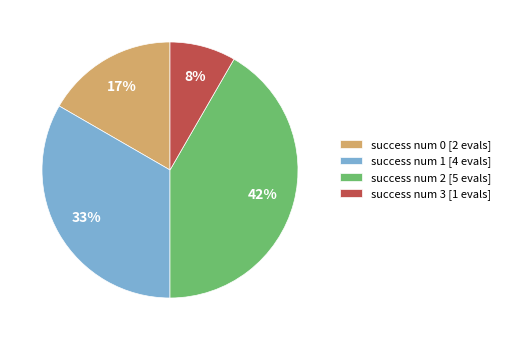

Is the sum of success num 2 [5 evals] and success num 0 [2 evals] greater than half?

Yes